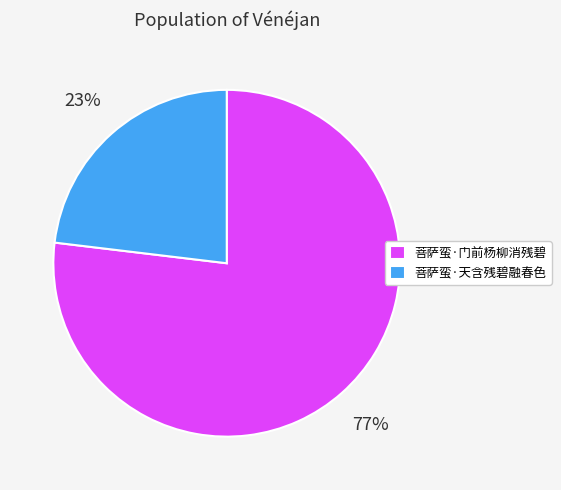

Combined, do 菩萨蛮·天含残碧融春色 and 菩萨蛮·门前杨柳消残碧 account for over 50%?

Yes